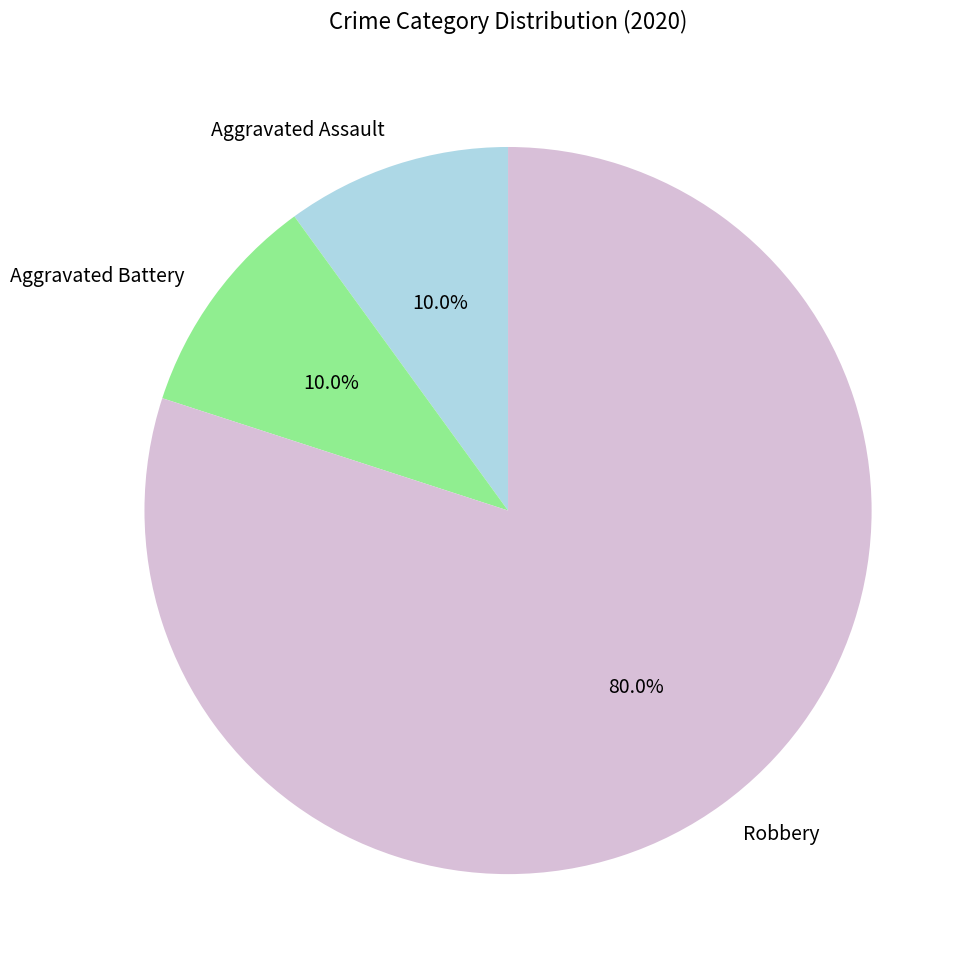

How many slices are in this pie chart?

3